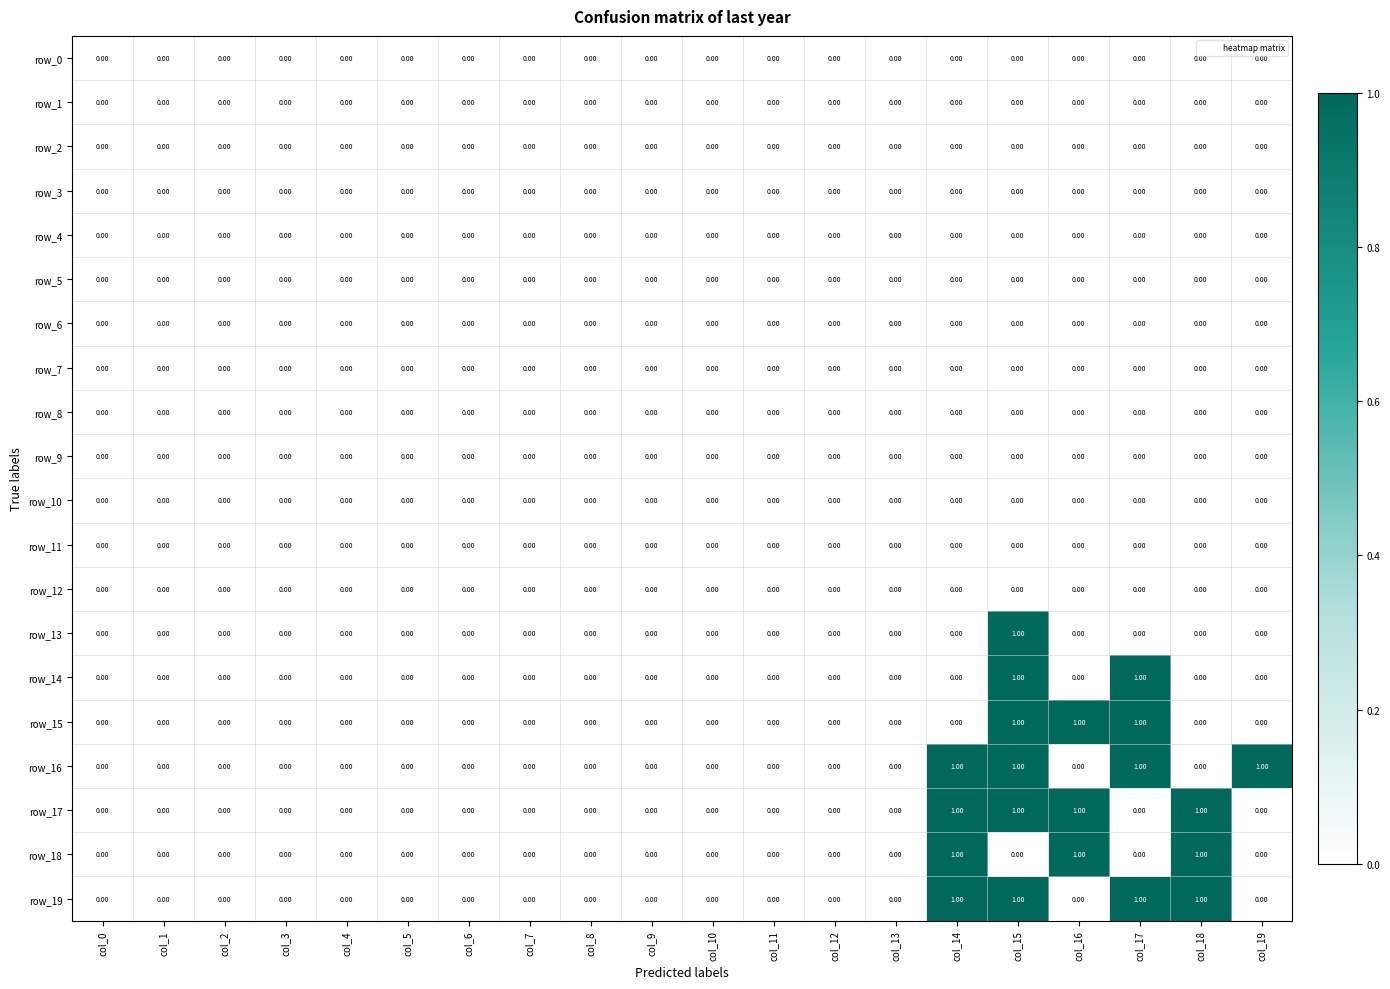

Reading right to left, transcribe all the data shown in this chart.

row_0: col_19=0	col_18=0	col_17=0	col_16=0	col_15=0	col_14=0	col_13=0	col_12=0	col_11=0	col_10=0	col_9=0	col_8=0	col_7=0	col_6=0	col_5=0	col_4=0	col_3=0	col_2=0	col_1=0	col_0=0
row_1: col_19=0	col_18=0	col_17=0	col_16=0	col_15=0	col_14=0	col_13=0	col_12=0	col_11=0	col_10=0	col_9=0	col_8=0	col_7=0	col_6=0	col_5=0	col_4=0	col_3=0	col_2=0	col_1=0	col_0=0
row_2: col_19=0	col_18=0	col_17=0	col_16=0	col_15=0	col_14=0	col_13=0	col_12=0	col_11=0	col_10=0	col_9=0	col_8=0	col_7=0	col_6=0	col_5=0	col_4=0	col_3=0	col_2=0	col_1=0	col_0=0
row_3: col_19=0	col_18=0	col_17=0	col_16=0	col_15=0	col_14=0	col_13=0	col_12=0	col_11=0	col_10=0	col_9=0	col_8=0	col_7=0	col_6=0	col_5=0	col_4=0	col_3=0	col_2=0	col_1=0	col_0=0
row_4: col_19=0	col_18=0	col_17=0	col_16=0	col_15=0	col_14=0	col_13=0	col_12=0	col_11=0	col_10=0	col_9=0	col_8=0	col_7=0	col_6=0	col_5=0	col_4=0	col_3=0	col_2=0	col_1=0	col_0=0
row_5: col_19=0	col_18=0	col_17=0	col_16=0	col_15=0	col_14=0	col_13=0	col_12=0	col_11=0	col_10=0	col_9=0	col_8=0	col_7=0	col_6=0	col_5=0	col_4=0	col_3=0	col_2=0	col_1=0	col_0=0
row_6: col_19=0	col_18=0	col_17=0	col_16=0	col_15=0	col_14=0	col_13=0	col_12=0	col_11=0	col_10=0	col_9=0	col_8=0	col_7=0	col_6=0	col_5=0	col_4=0	col_3=0	col_2=0	col_1=0	col_0=0
row_7: col_19=0	col_18=0	col_17=0	col_16=0	col_15=0	col_14=0	col_13=0	col_12=0	col_11=0	col_10=0	col_9=0	col_8=0	col_7=0	col_6=0	col_5=0	col_4=0	col_3=0	col_2=0	col_1=0	col_0=0
row_8: col_19=0	col_18=0	col_17=0	col_16=0	col_15=0	col_14=0	col_13=0	col_12=0	col_11=0	col_10=0	col_9=0	col_8=0	col_7=0	col_6=0	col_5=0	col_4=0	col_3=0	col_2=0	col_1=0	col_0=0
row_9: col_19=0	col_18=0	col_17=0	col_16=0	col_15=0	col_14=0	col_13=0	col_12=0	col_11=0	col_10=0	col_9=0	col_8=0	col_7=0	col_6=0	col_5=0	col_4=0	col_3=0	col_2=0	col_1=0	col_0=0
row_10: col_19=0	col_18=0	col_17=0	col_16=0	col_15=0	col_14=0	col_13=0	col_12=0	col_11=0	col_10=0	col_9=0	col_8=0	col_7=0	col_6=0	col_5=0	col_4=0	col_3=0	col_2=0	col_1=0	col_0=0
row_11: col_19=0	col_18=0	col_17=0	col_16=0	col_15=0	col_14=0	col_13=0	col_12=0	col_11=0	col_10=0	col_9=0	col_8=0	col_7=0	col_6=0	col_5=0	col_4=0	col_3=0	col_2=0	col_1=0	col_0=0
row_12: col_19=0	col_18=0	col_17=0	col_16=0	col_15=0	col_14=0	col_13=0	col_12=0	col_11=0	col_10=0	col_9=0	col_8=0	col_7=0	col_6=0	col_5=0	col_4=0	col_3=0	col_2=0	col_1=0	col_0=0
row_13: col_19=0	col_18=0	col_17=0	col_16=0	col_15=1	col_14=0	col_13=0	col_12=0	col_11=0	col_10=0	col_9=0	col_8=0	col_7=0	col_6=0	col_5=0	col_4=0	col_3=0	col_2=0	col_1=0	col_0=0
row_14: col_19=0	col_18=0	col_17=1	col_16=0	col_15=1	col_14=0	col_13=0	col_12=0	col_11=0	col_10=0	col_9=0	col_8=0	col_7=0	col_6=0	col_5=0	col_4=0	col_3=0	col_2=0	col_1=0	col_0=0
row_15: col_19=0	col_18=0	col_17=1	col_16=1	col_15=1	col_14=0	col_13=0	col_12=0	col_11=0	col_10=0	col_9=0	col_8=0	col_7=0	col_6=0	col_5=0	col_4=0	col_3=0	col_2=0	col_1=0	col_0=0
row_16: col_19=1	col_18=0	col_17=1	col_16=0	col_15=1	col_14=1	col_13=0	col_12=0	col_11=0	col_10=0	col_9=0	col_8=0	col_7=0	col_6=0	col_5=0	col_4=0	col_3=0	col_2=0	col_1=0	col_0=0
row_17: col_19=0	col_18=1	col_17=0	col_16=1	col_15=1	col_14=1	col_13=0	col_12=0	col_11=0	col_10=0	col_9=0	col_8=0	col_7=0	col_6=0	col_5=0	col_4=0	col_3=0	col_2=0	col_1=0	col_0=0
row_18: col_19=0	col_18=1	col_17=0	col_16=1	col_15=0	col_14=1	col_13=0	col_12=0	col_11=0	col_10=0	col_9=0	col_8=0	col_7=0	col_6=0	col_5=0	col_4=0	col_3=0	col_2=0	col_1=0	col_0=0
row_19: col_19=0	col_18=1	col_17=1	col_16=0	col_15=1	col_14=1	col_13=0	col_12=0	col_11=0	col_10=0	col_9=0	col_8=0	col_7=0	col_6=0	col_5=0	col_4=0	col_3=0	col_2=0	col_1=0	col_0=0